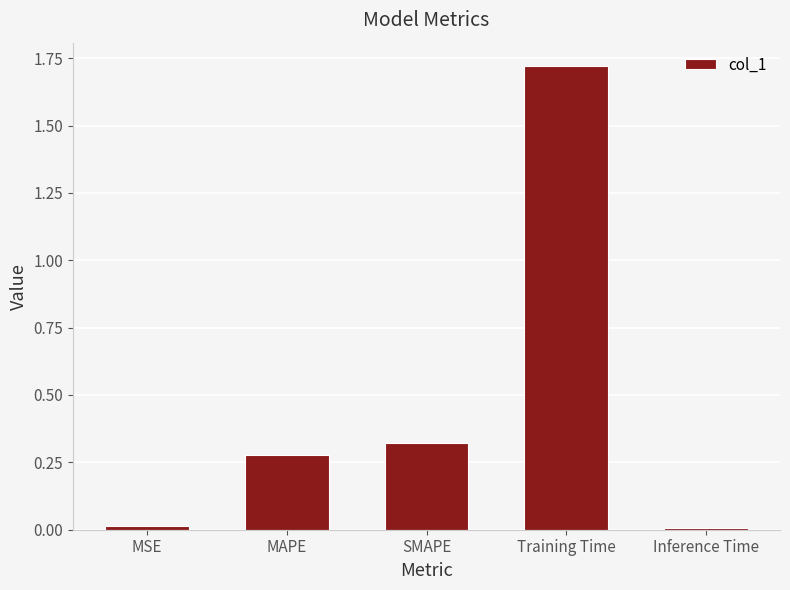

What is the label of the 4th bar from the left?

Training Time